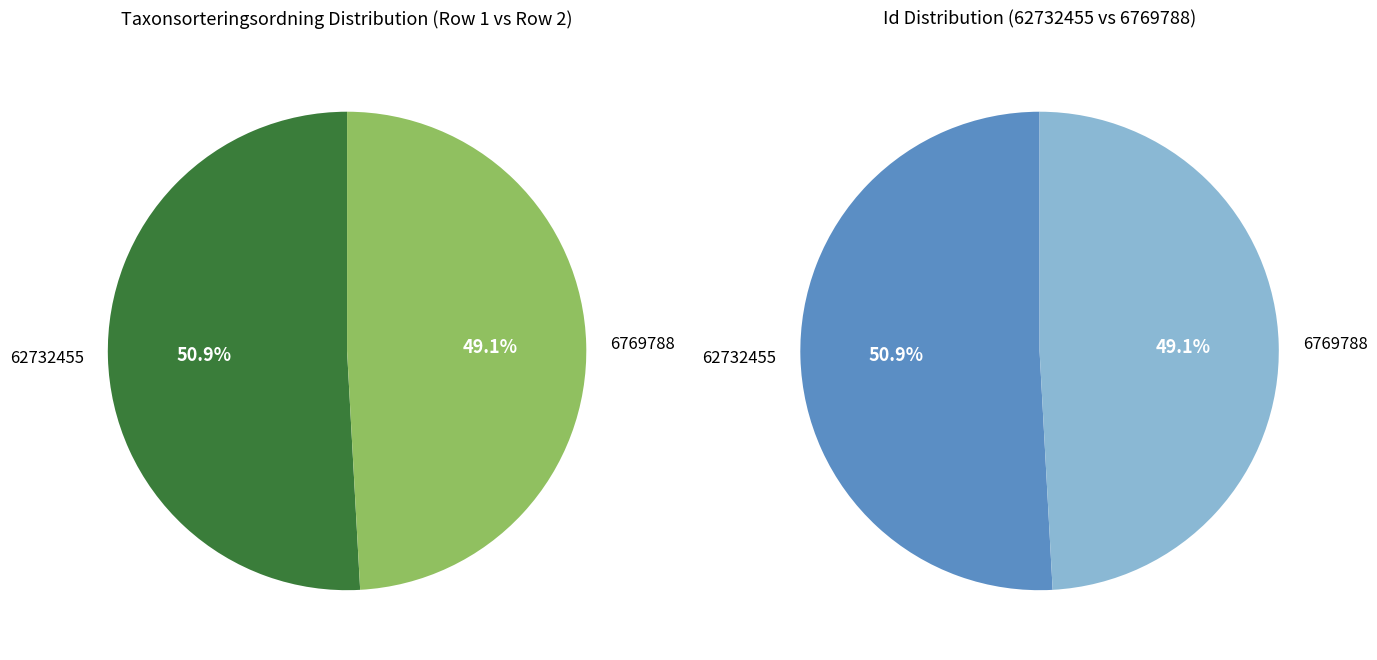

To the nearest percent, what portion does 62732455 represent?

51%